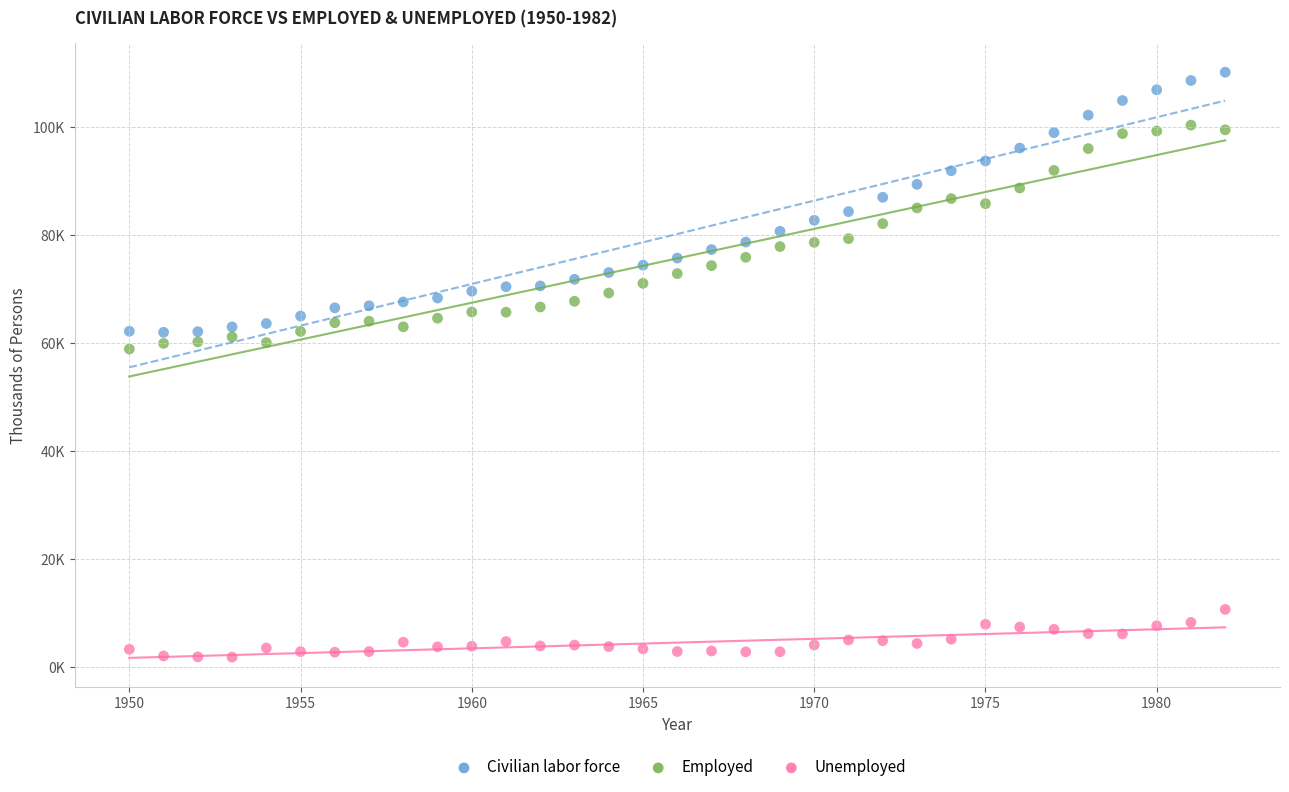

What are all the series names shown in the legend?

Civilian labor force, Employed, Unemployed